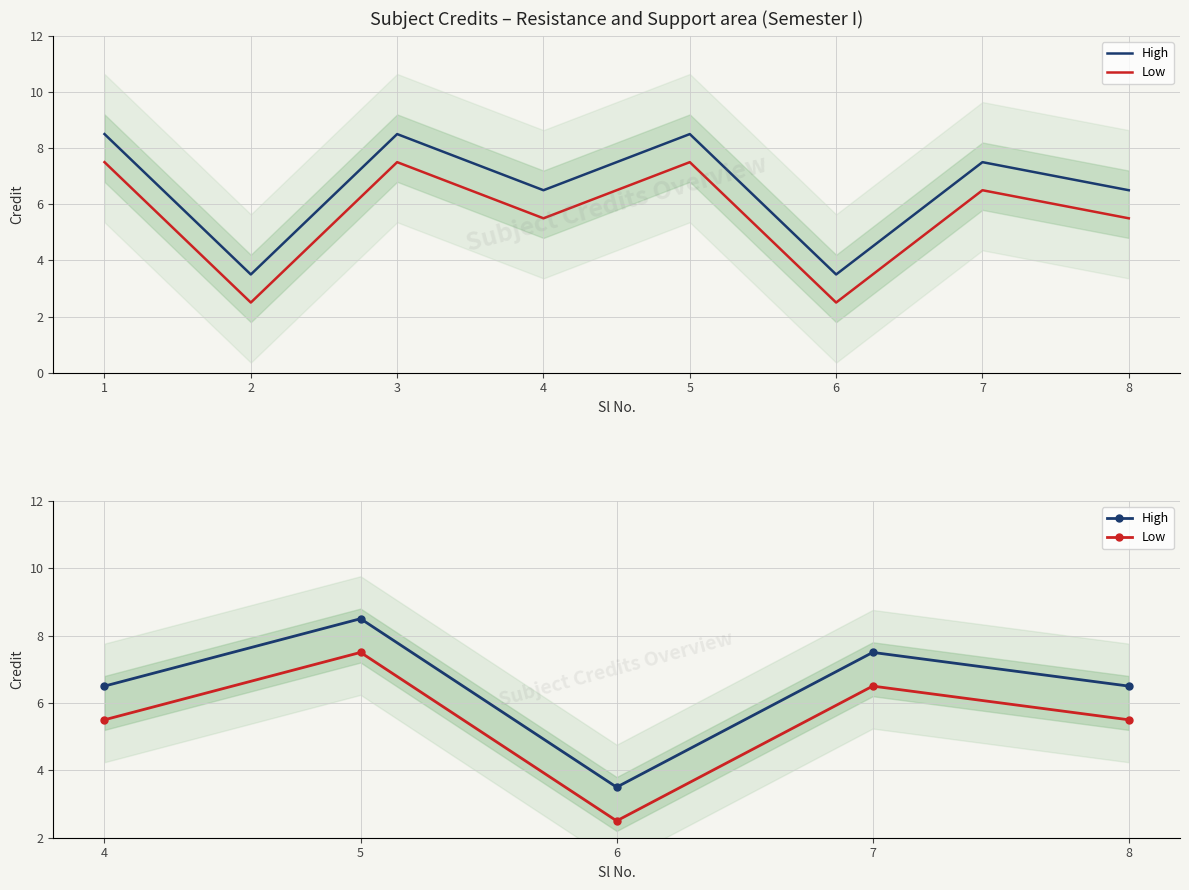

Which series has the largest total across all categories?

High